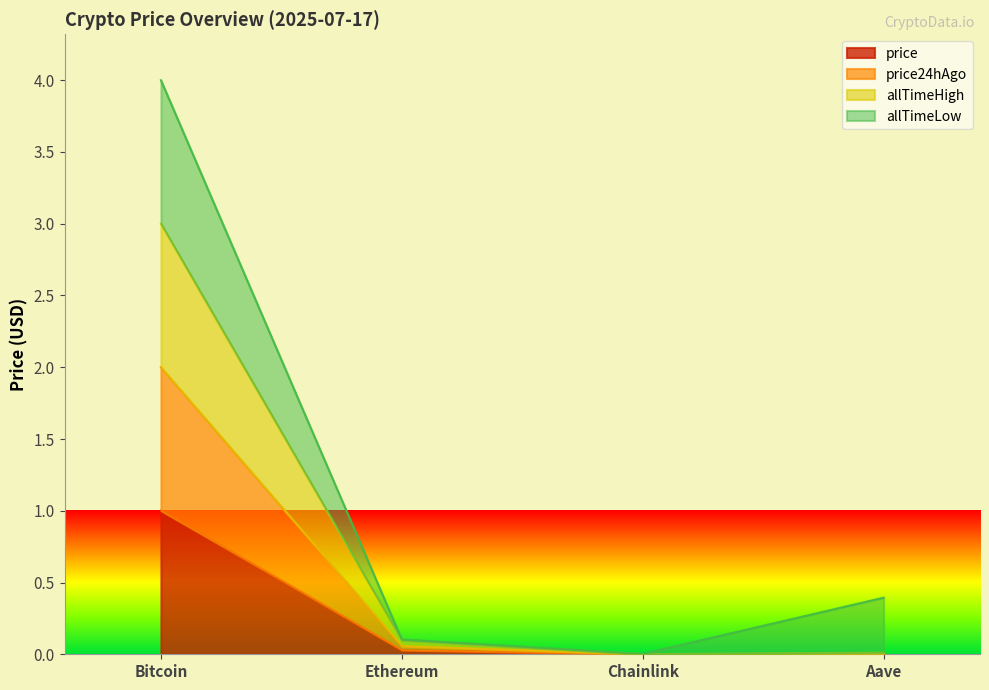

True or false: price24hAgo has a value of 0.0 at Aave.

True